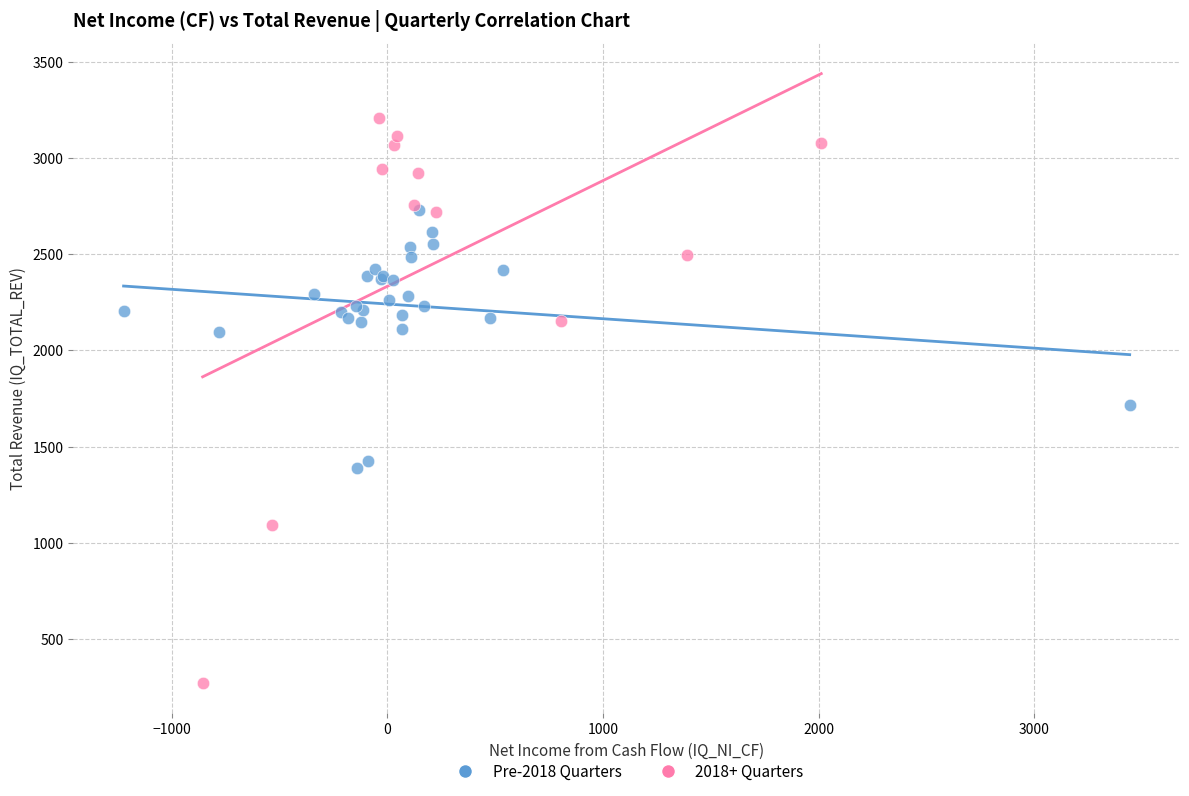

Which series has the widest spread of Y values?

2018+ Quarters